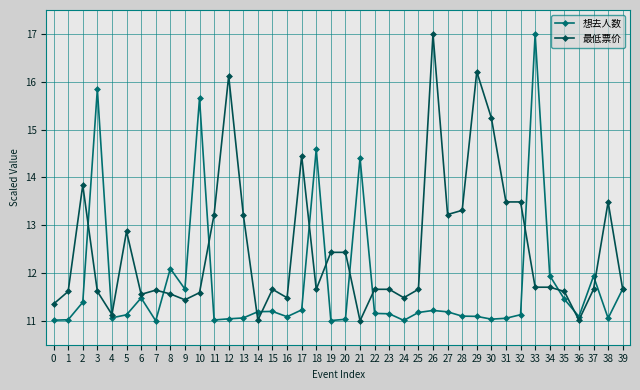

The value of 想去人数 at 25 is 19.2. True or false?

False